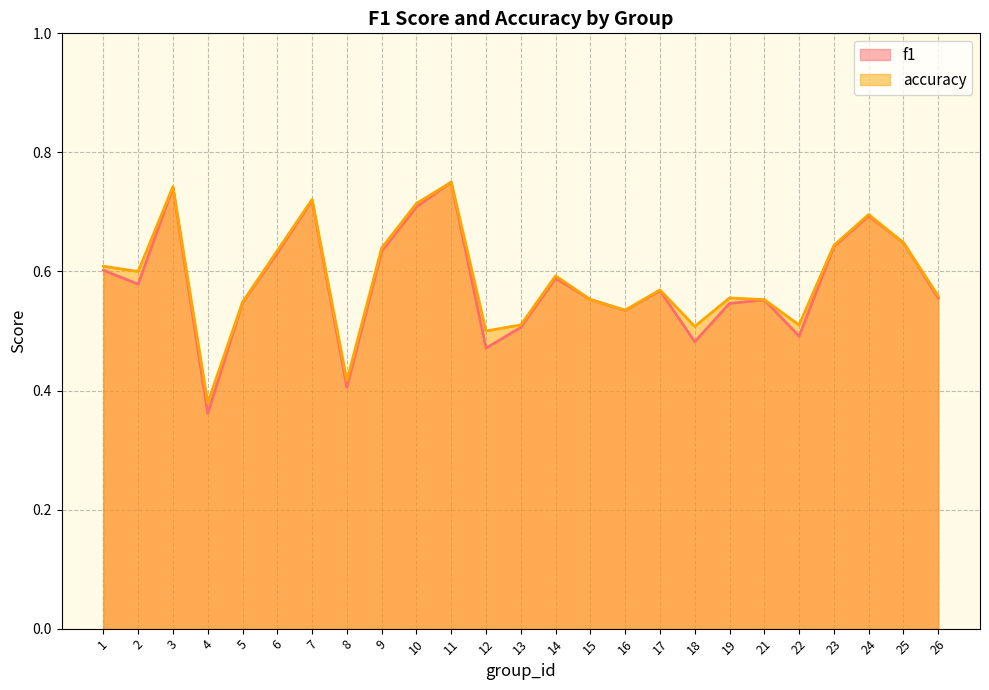

At which category does accuracy reach its first local valley?

2